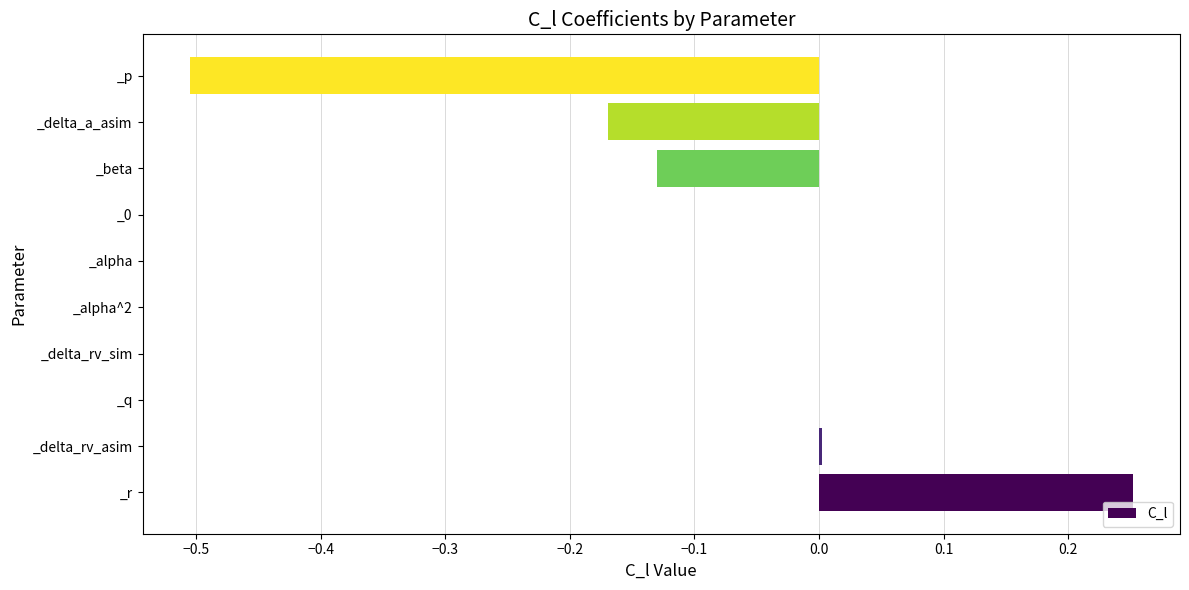

Is it true that the value at _delta_rv_asim is 0.0?

True